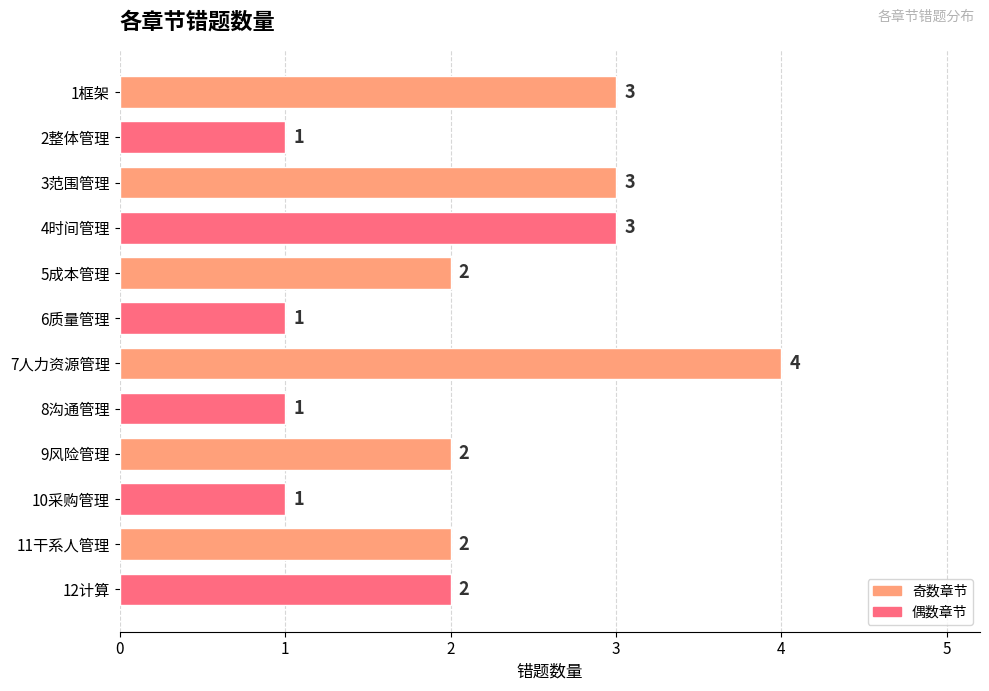

What position from the bottom is 1框架?

12